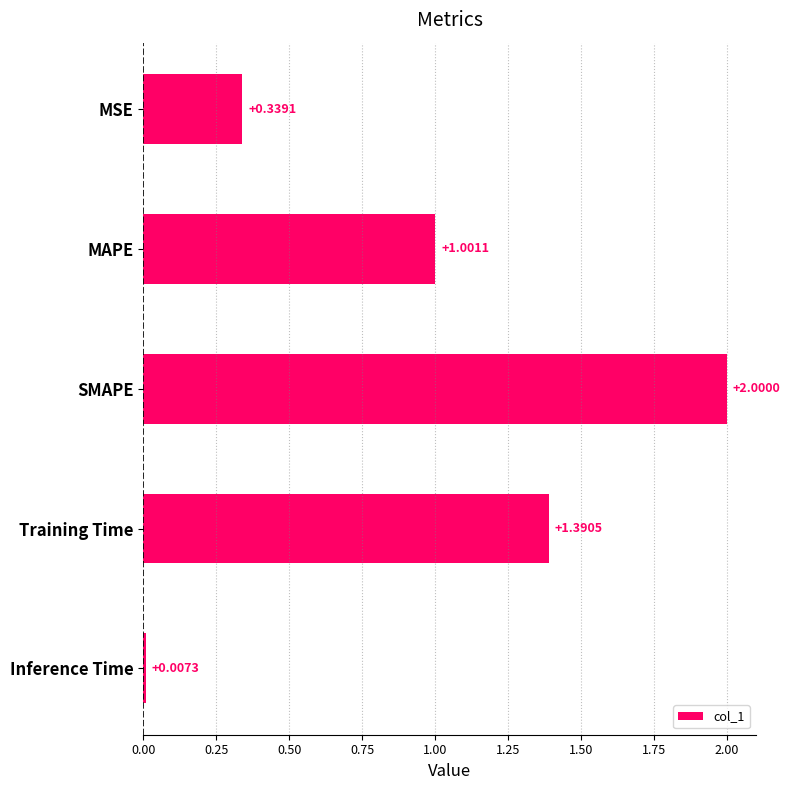

What is the sum of all values?

4.7